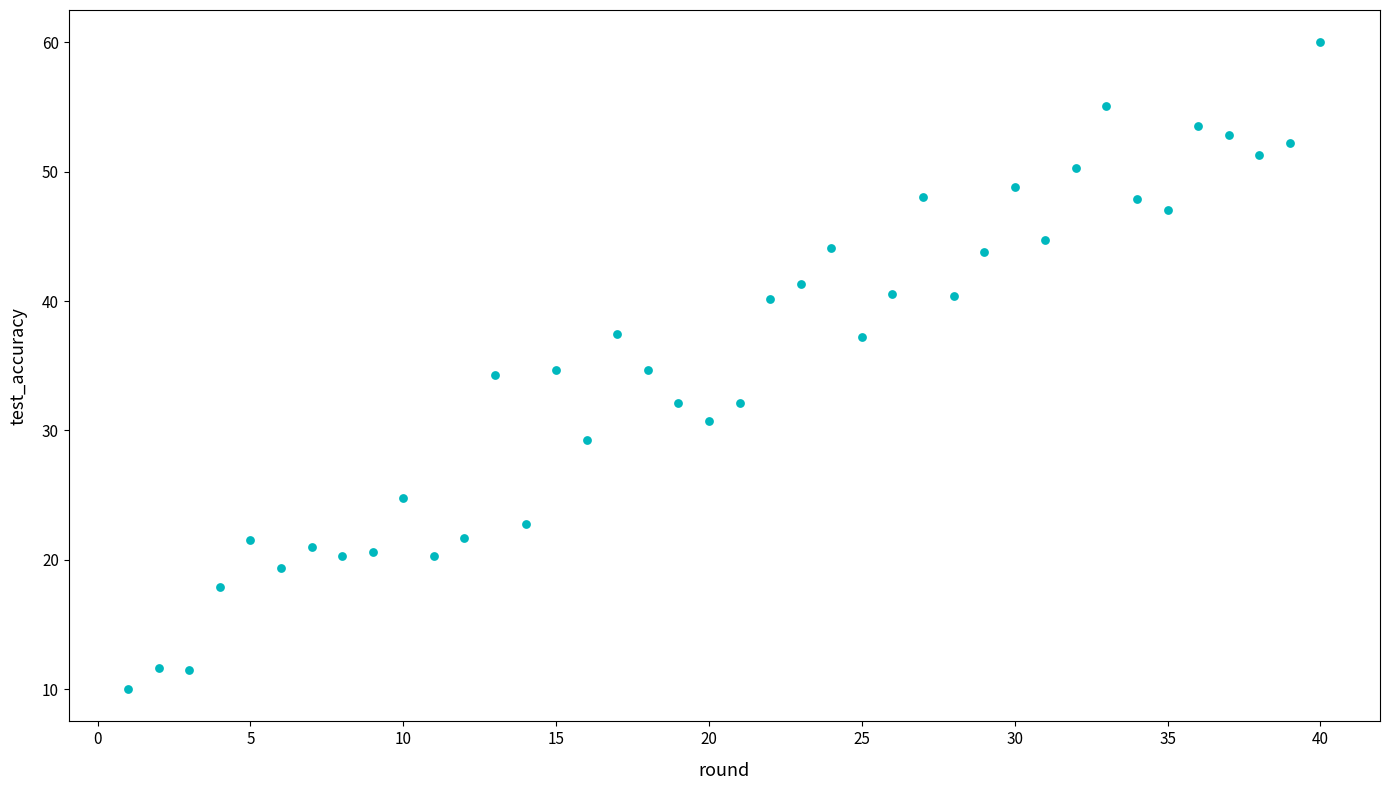

What is the range of Y values (max minus min)?

50.0